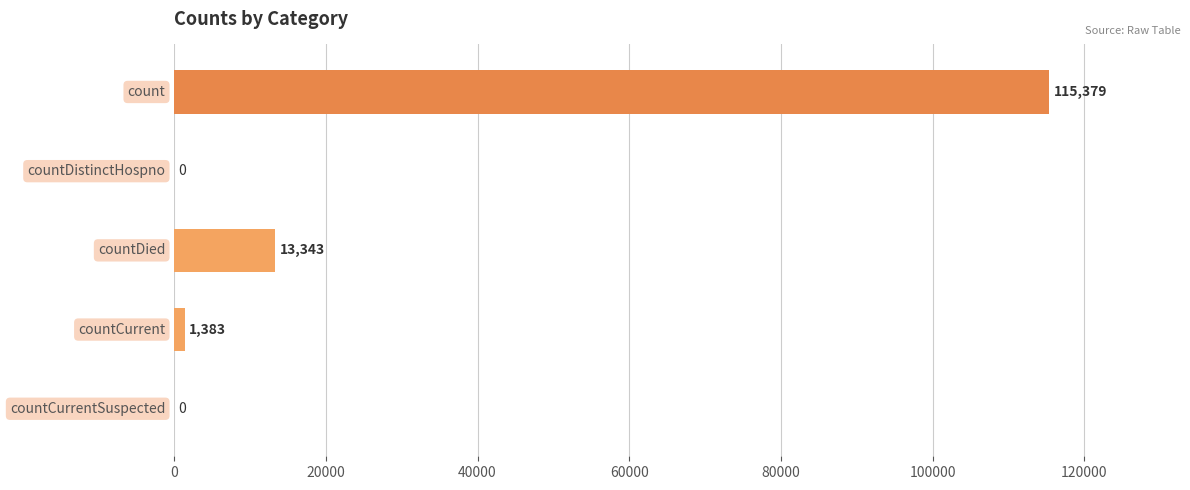

What is the maximum value shown in the chart?

115379